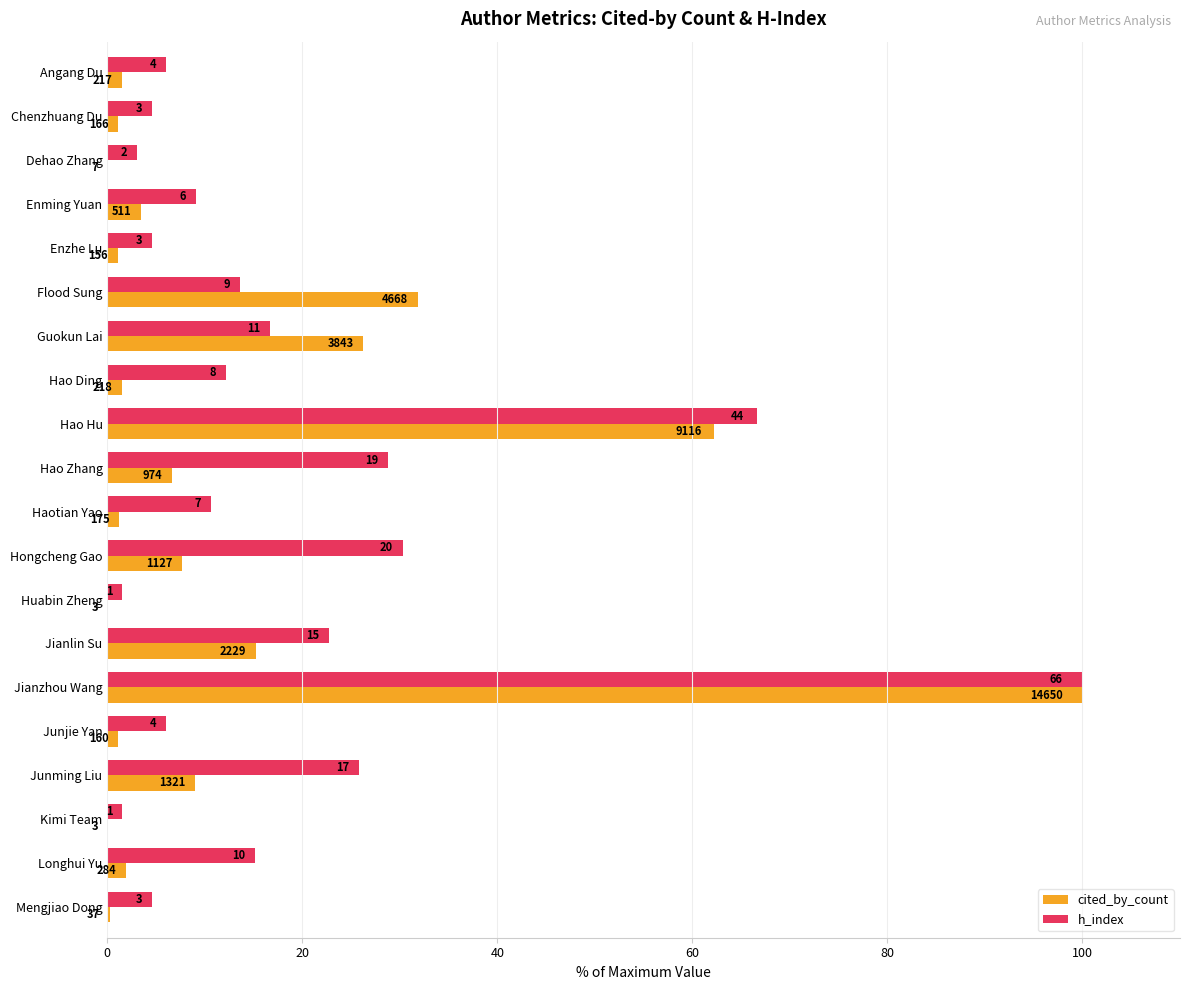

What are all the series names shown in the legend?

cited_by_count, h_index